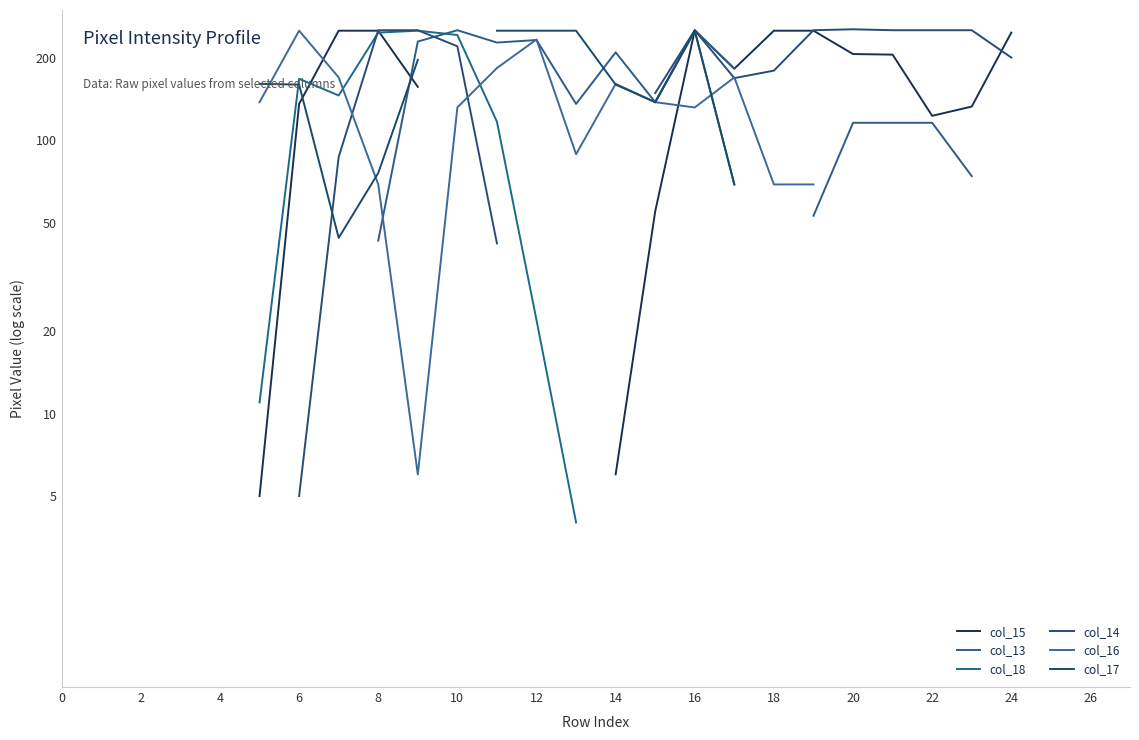

How many lines are shown in the chart?

6